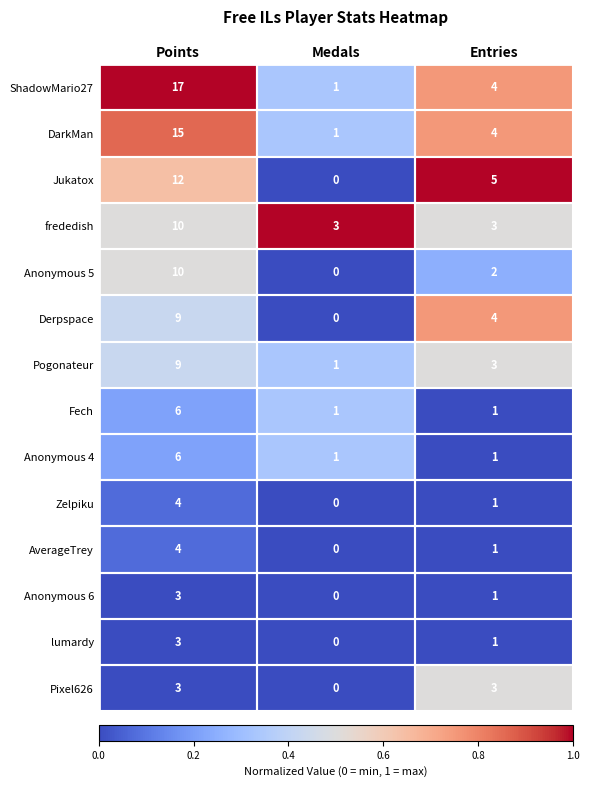

What is the total value across all series at Medals?

8